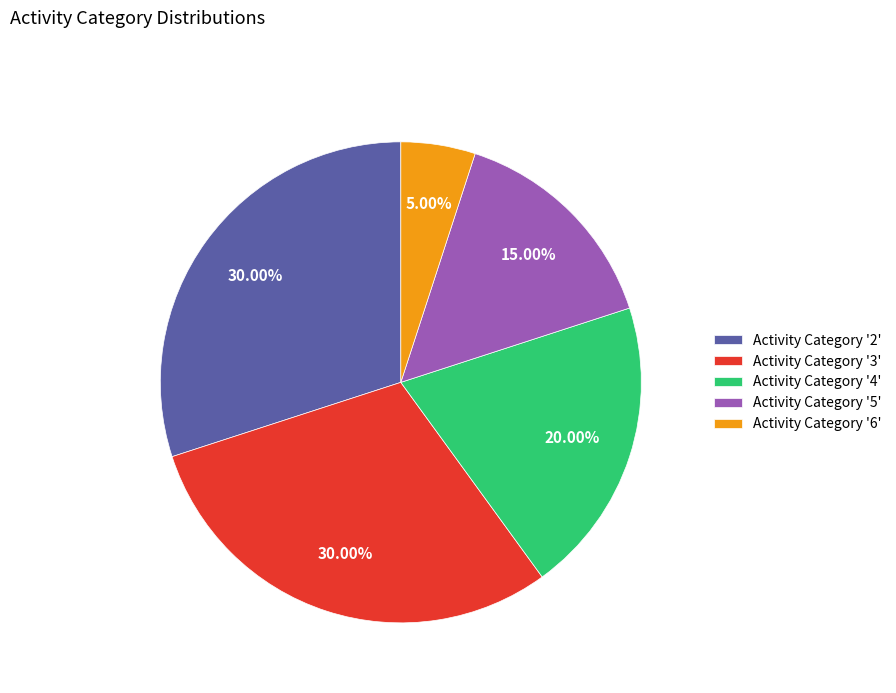

Do Activity Category '6' and Activity Category '2' together represent more than half of the pie?

No